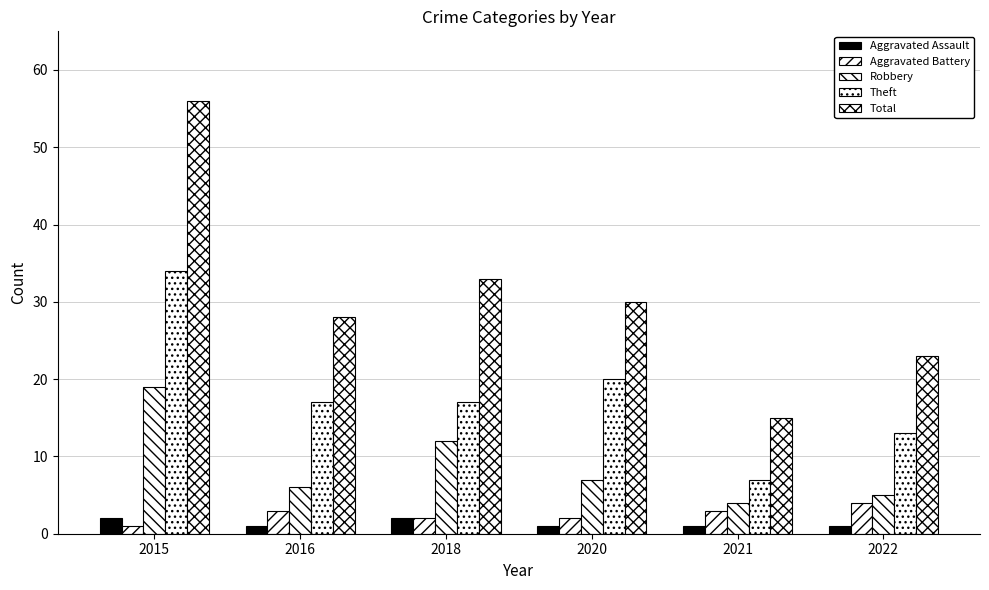

Rank the series at 2021 from lowest to highest value.

Aggravated Assault, Aggravated Battery, Robbery, Theft, Total